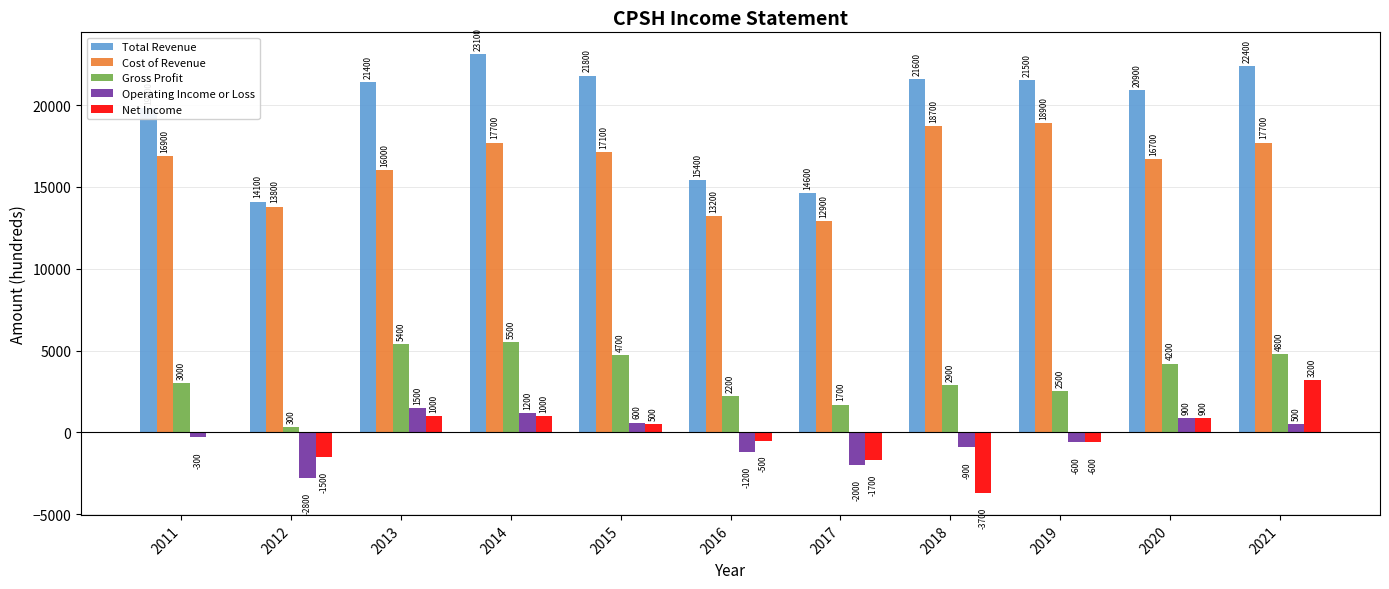

How many data points does each series have?

11